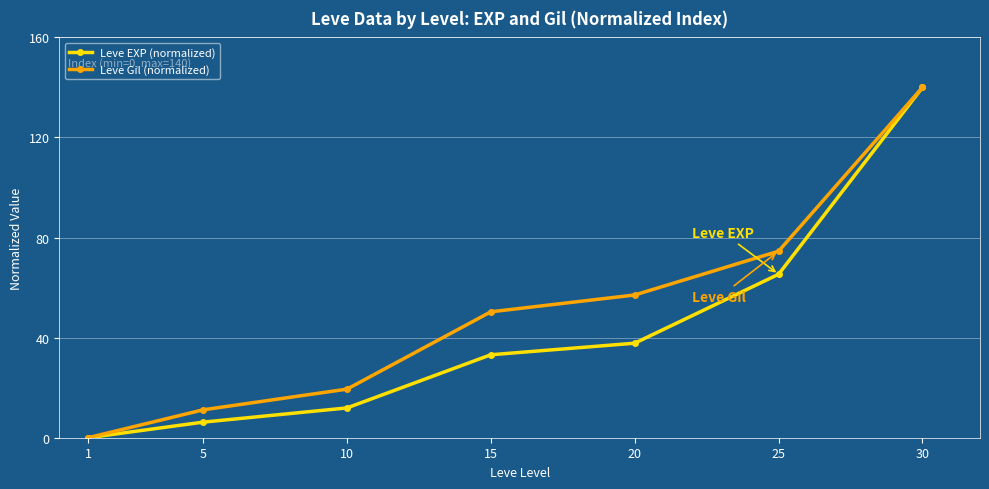

True or false: Leve Gil (normalized) has more than 0 points higher than both neighbors.

False